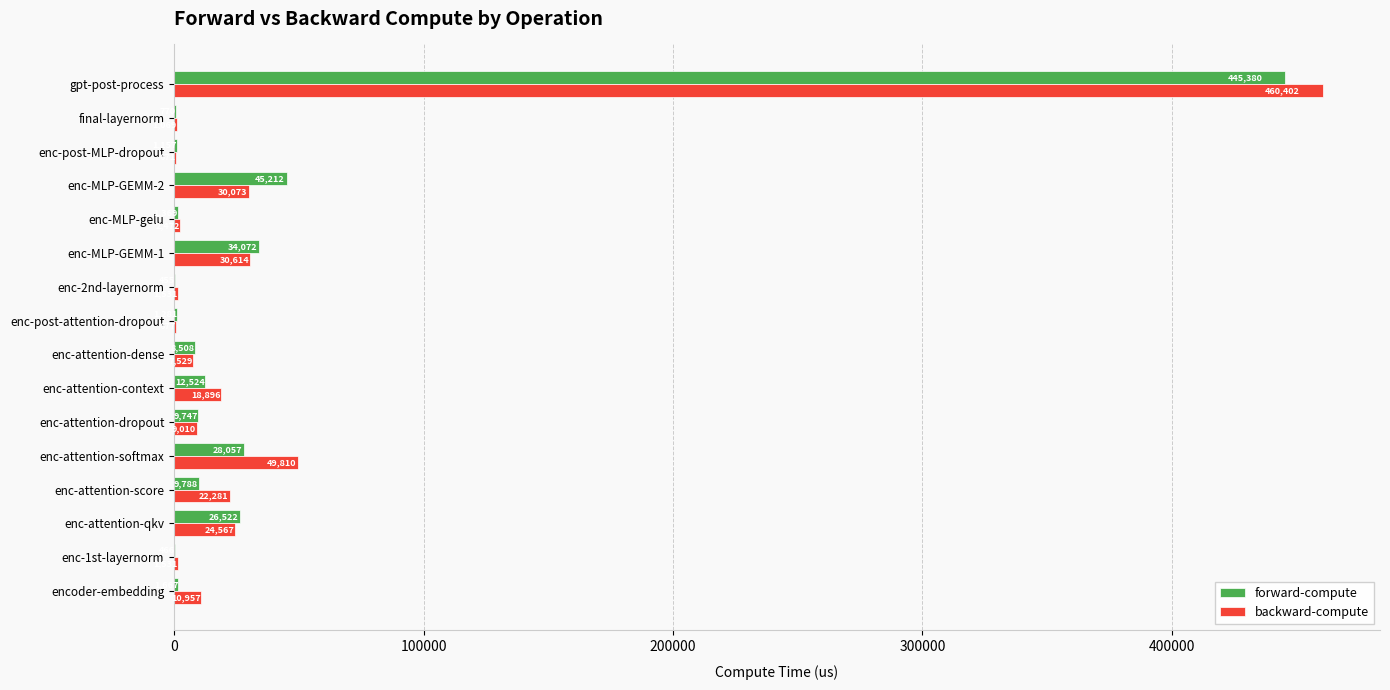

Is the value of backward-compute at enc-attention-score greater than the value of forward-compute at enc-2nd-layernorm?

Yes